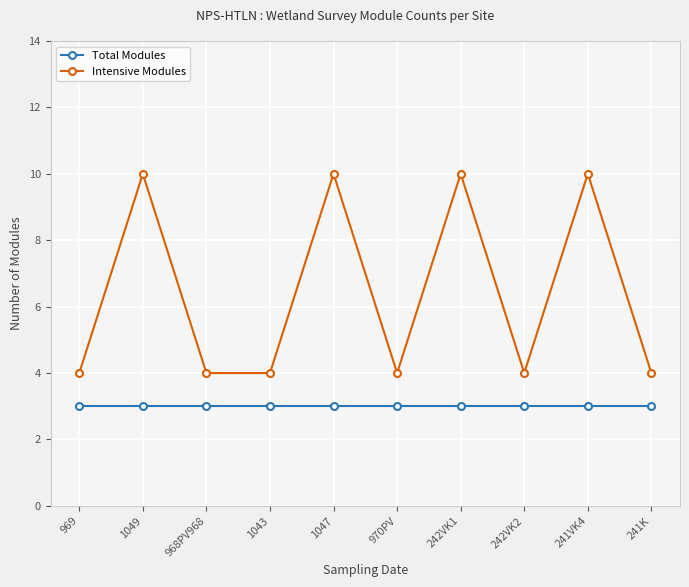

Which series has the largest total across all categories?

Intensive Modules